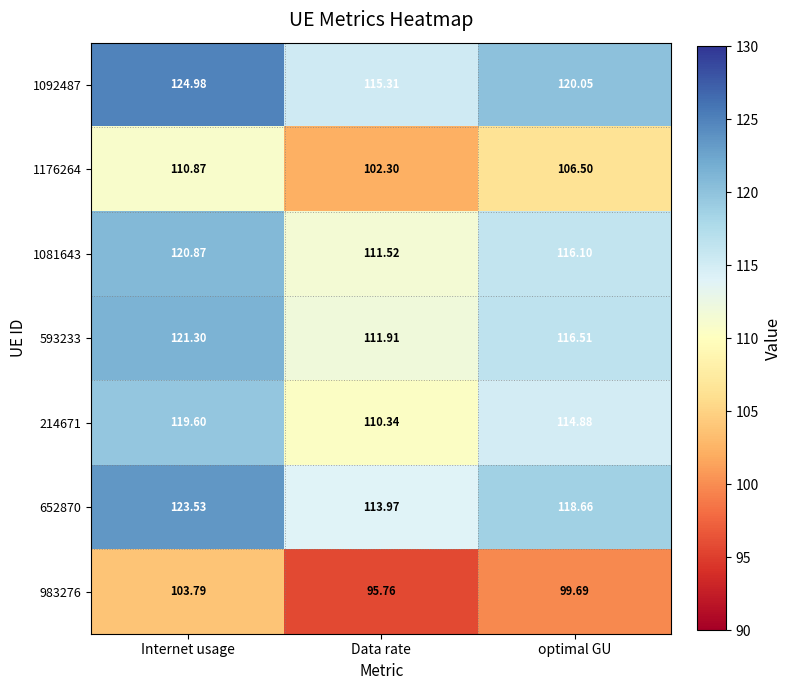

List the labels in order of 652870 value, smallest first.

Data rate, optimal GU, Internet usage